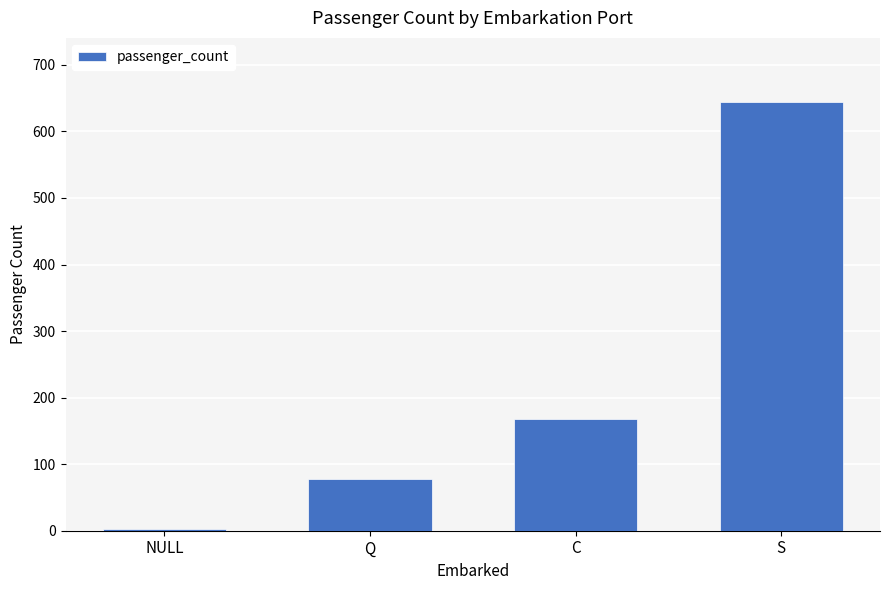

What is the greatest value displayed?

644